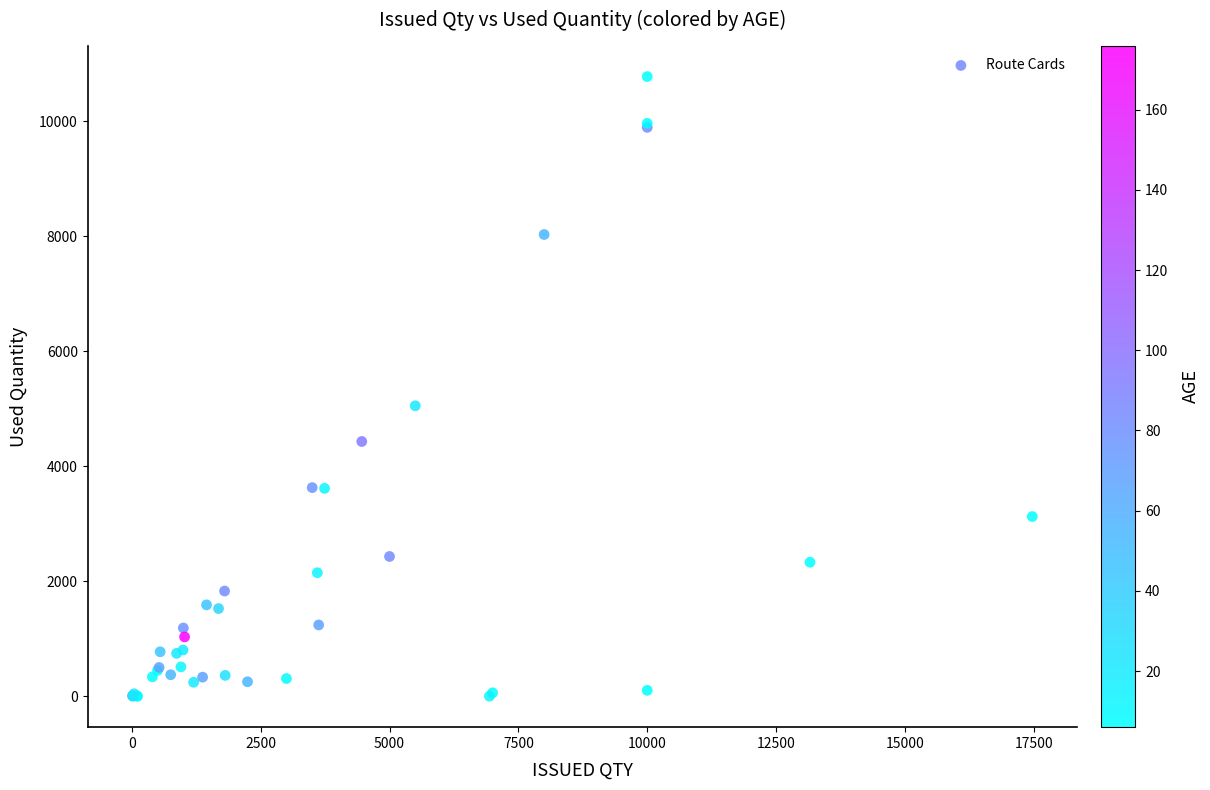

What Y value in the scatter plot is closest to 5388?

5051